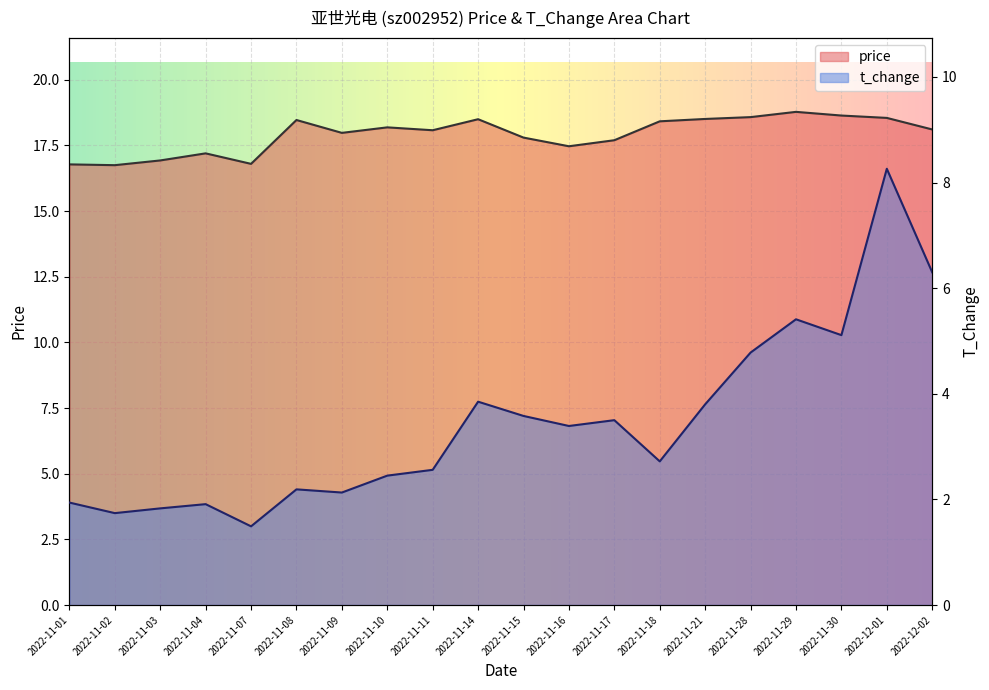

What is the total value across all series at 2022-11-17?

21.2